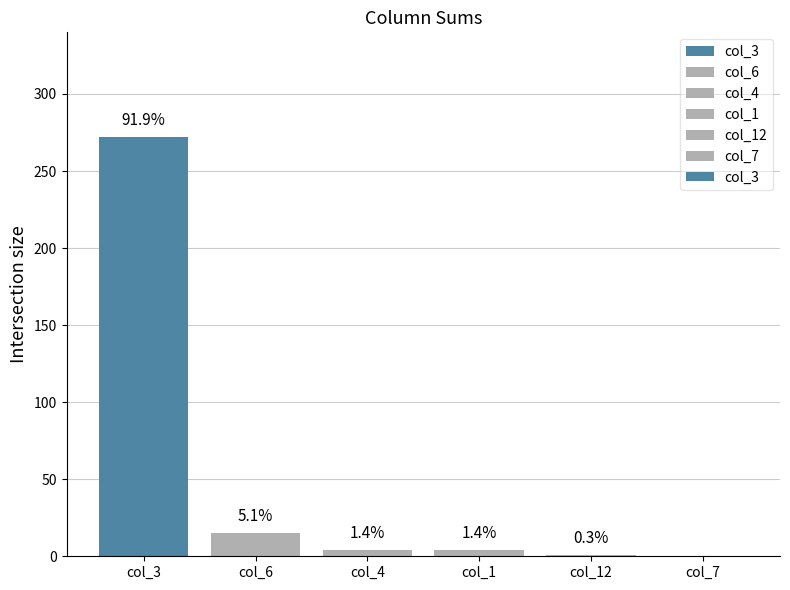

True or false: the data shows 4 at col_4.

True